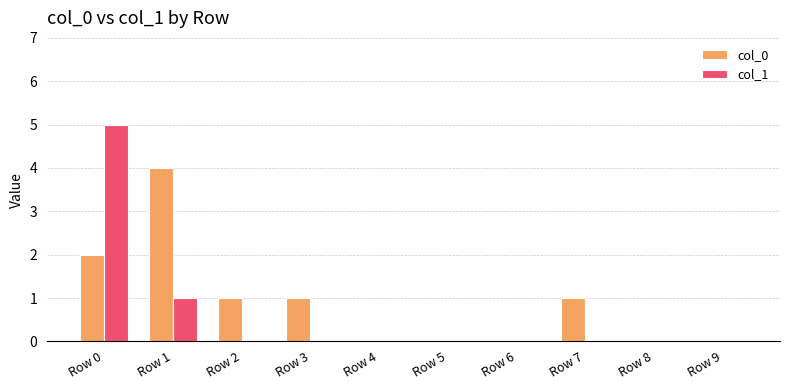

Is the value of col_0 at Row 3 greater than the value of col_1 at Row 8?

Yes